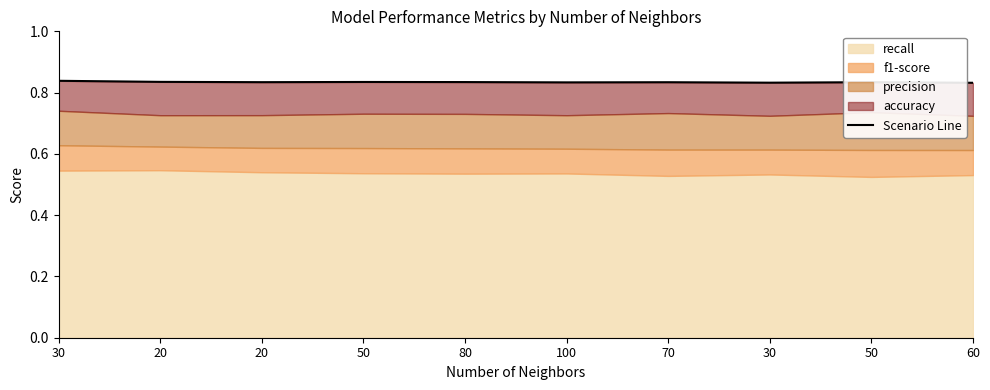

Is it true that the value at 70 is 0.8?

True